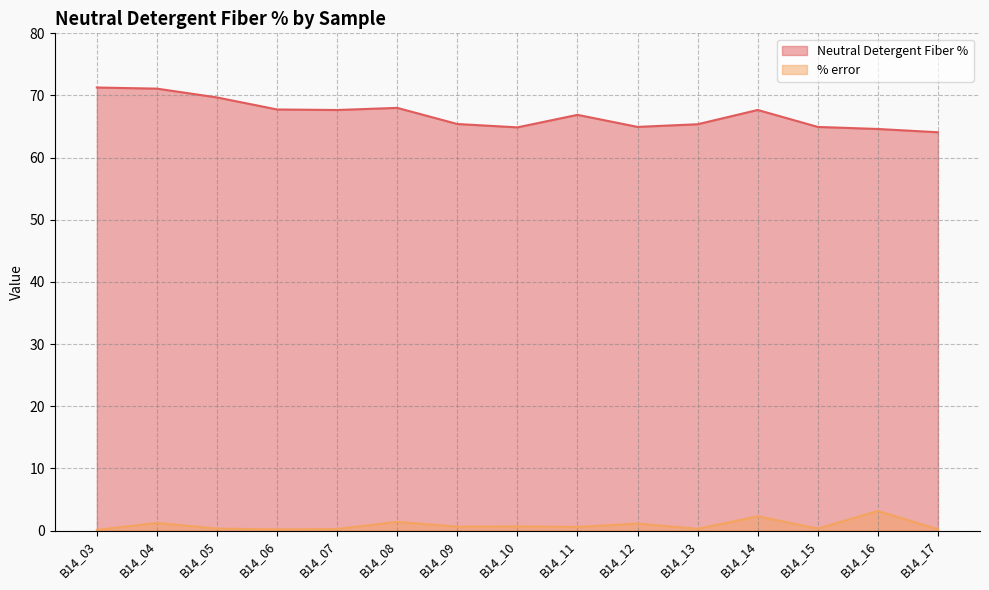

The value of % error at B14_03 is 0.1. True or false?

True